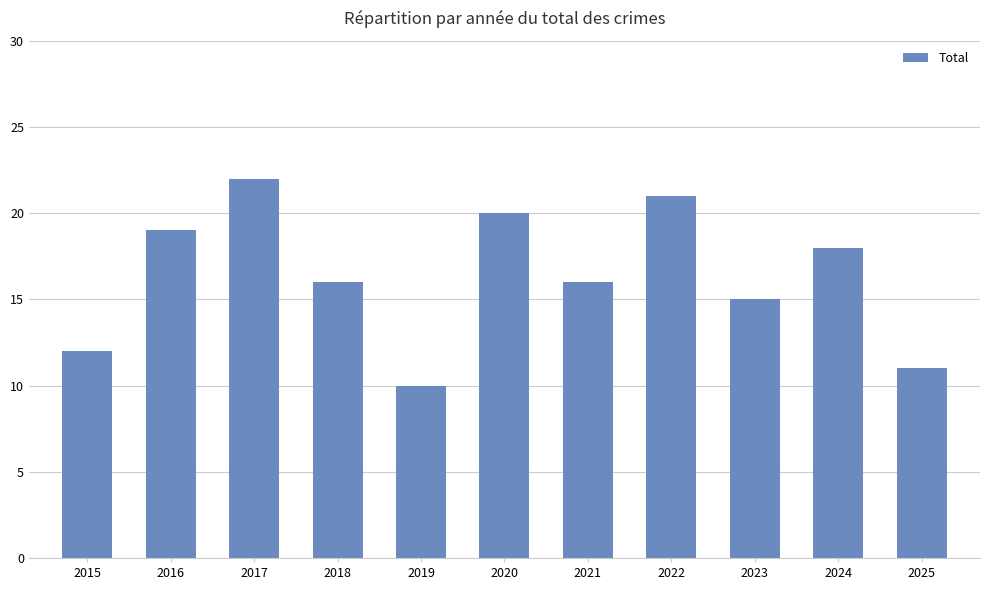

What is the greatest value displayed?

22